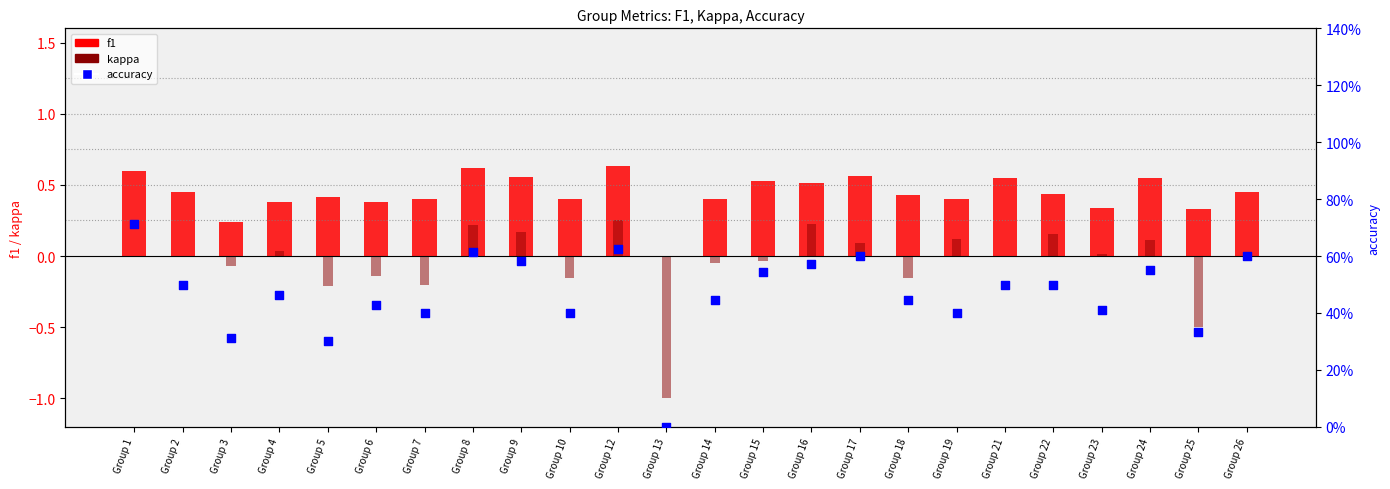

At how many categories does at least one series exceed 0?

23